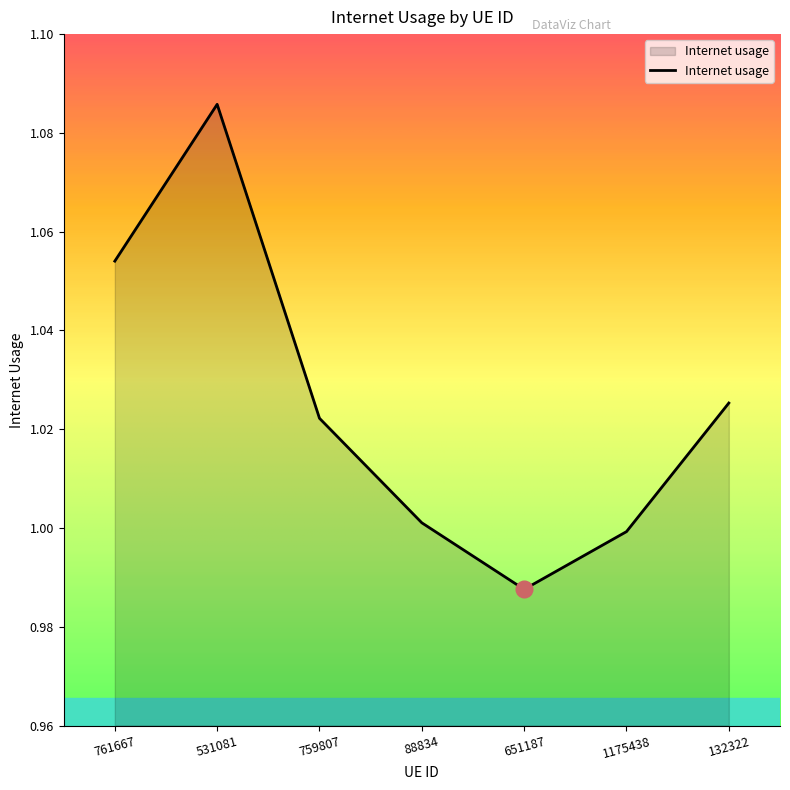

Is it true that the value at 759807 is 1.8?

False